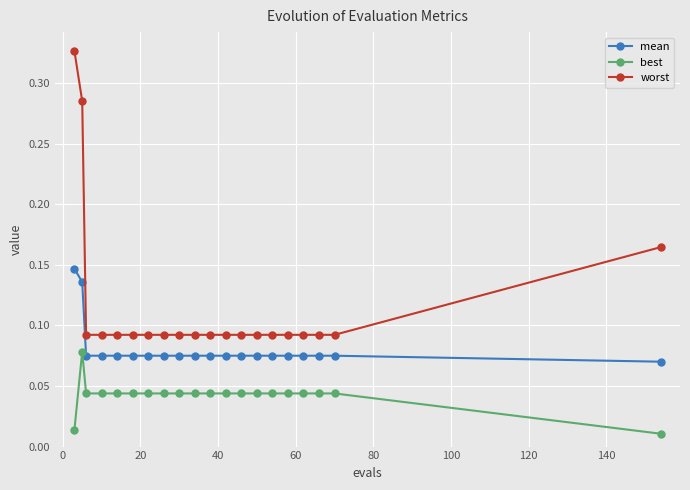

True or false: worst and best intersect in this chart.

False